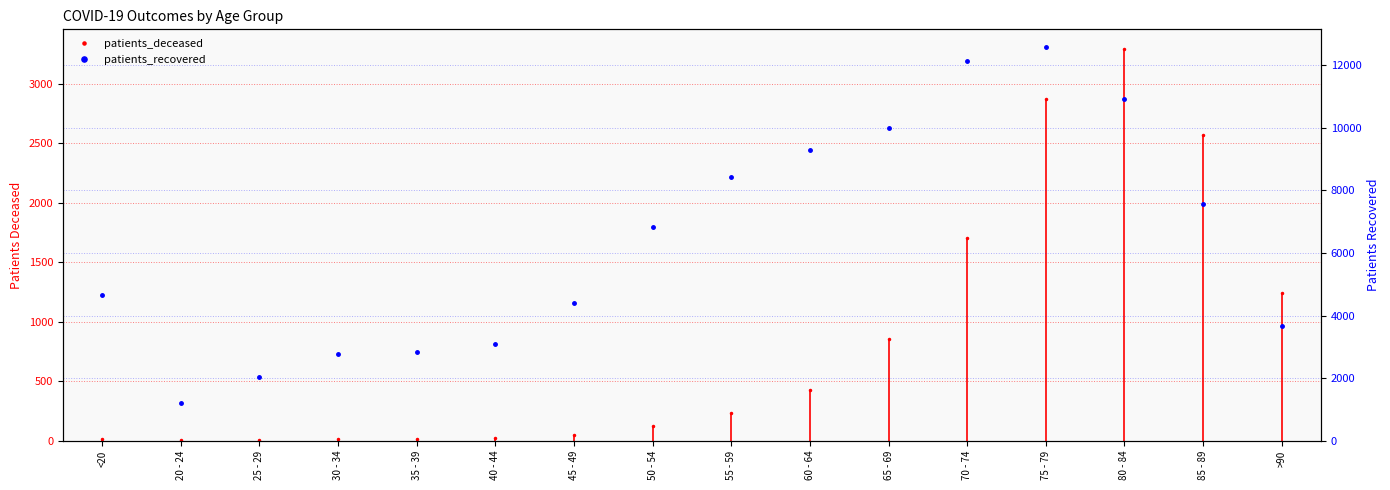

At which category does the chart reach its peak across all series?

75 - 79